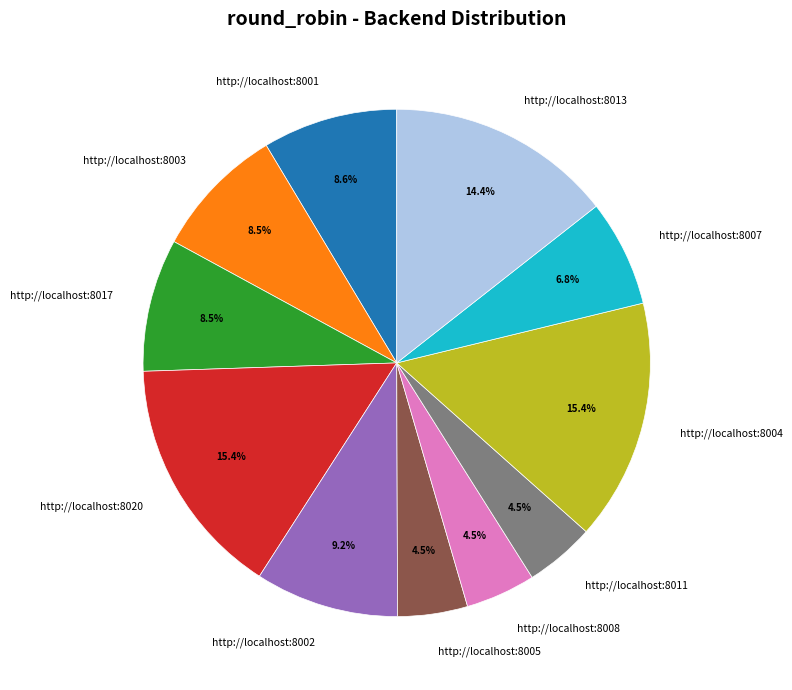

Is there any slice that represents more than half of the pie?

No